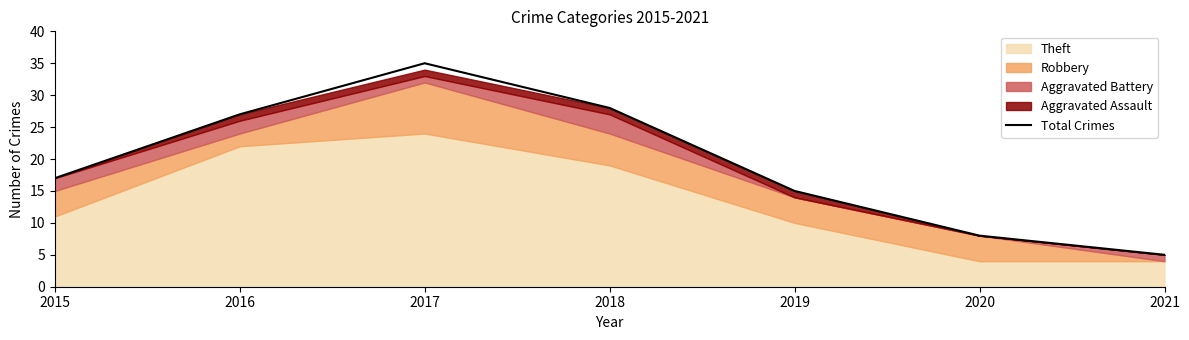

Does the chart display data point markers on the line(s)?

No